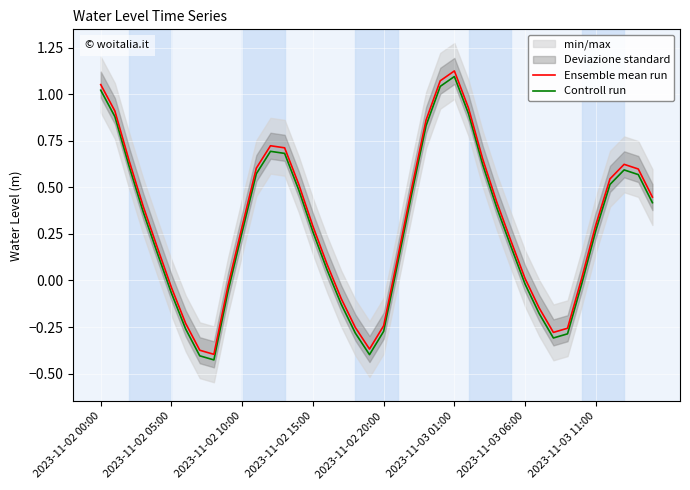

True or false: Controll run and Ensemble mean run cross at least once.

False